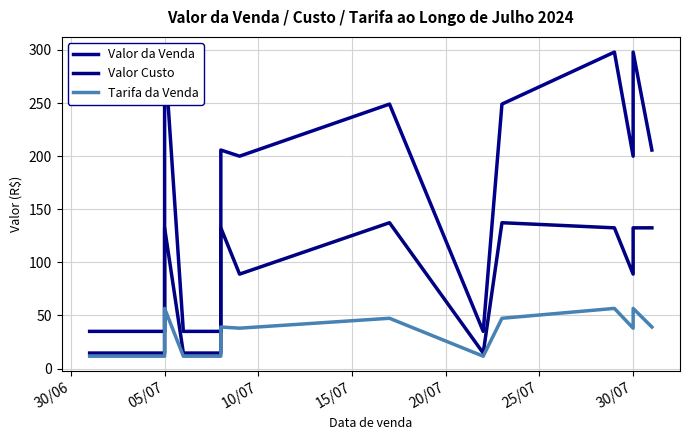

Which series has the largest total across all categories?

Valor da Venda